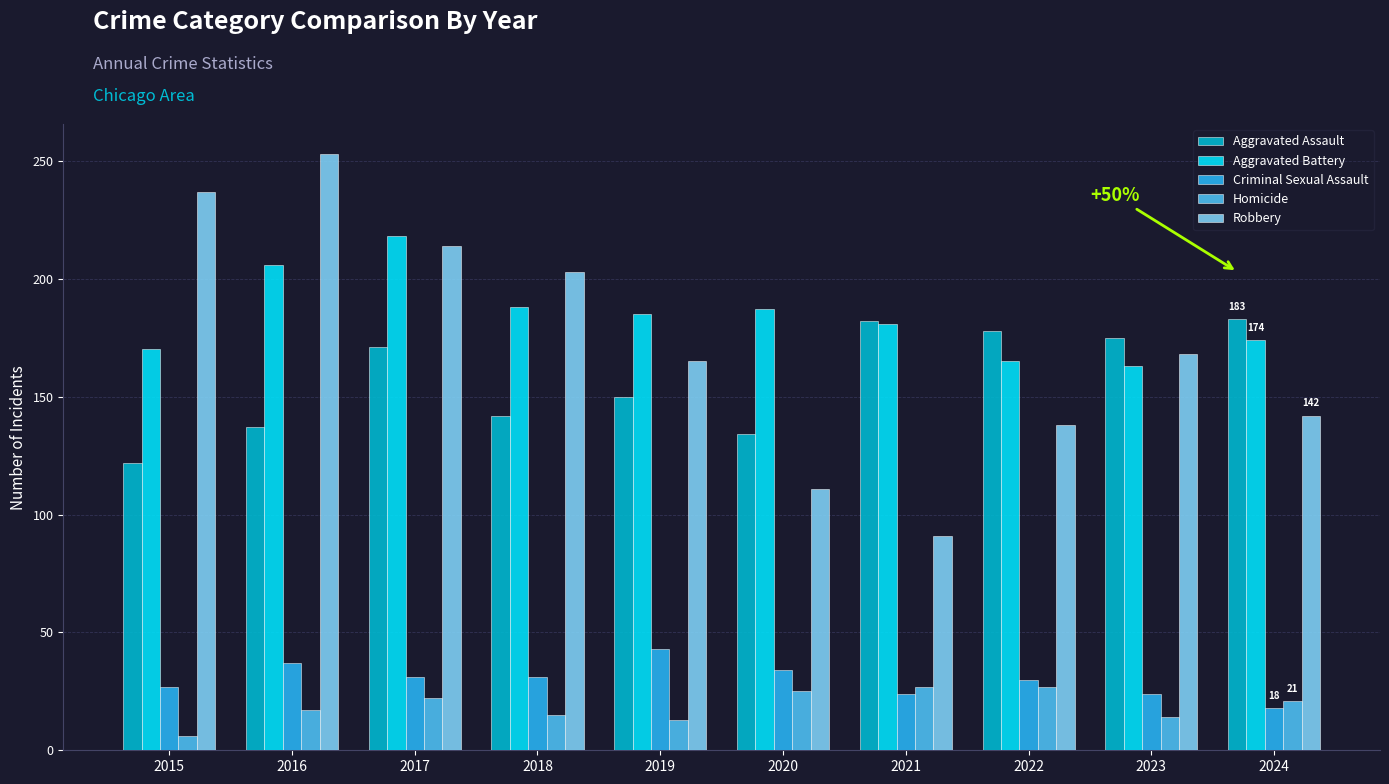

What is the value of the Robbery bar at the 1st from the left?

237